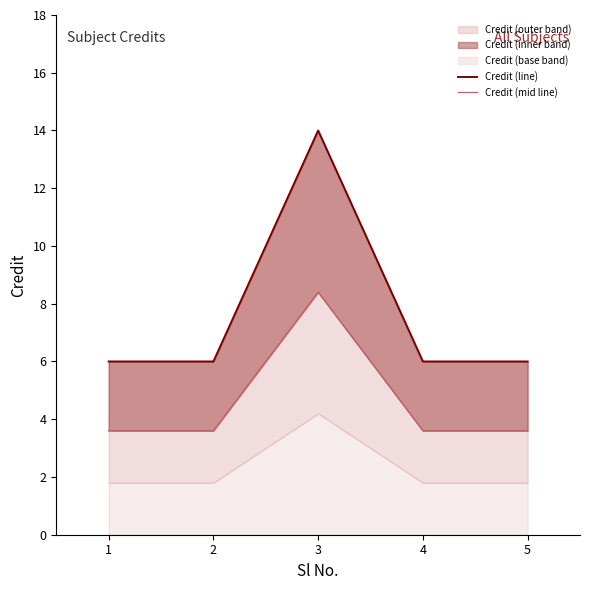

At which category is the sum across all series the highest?

3